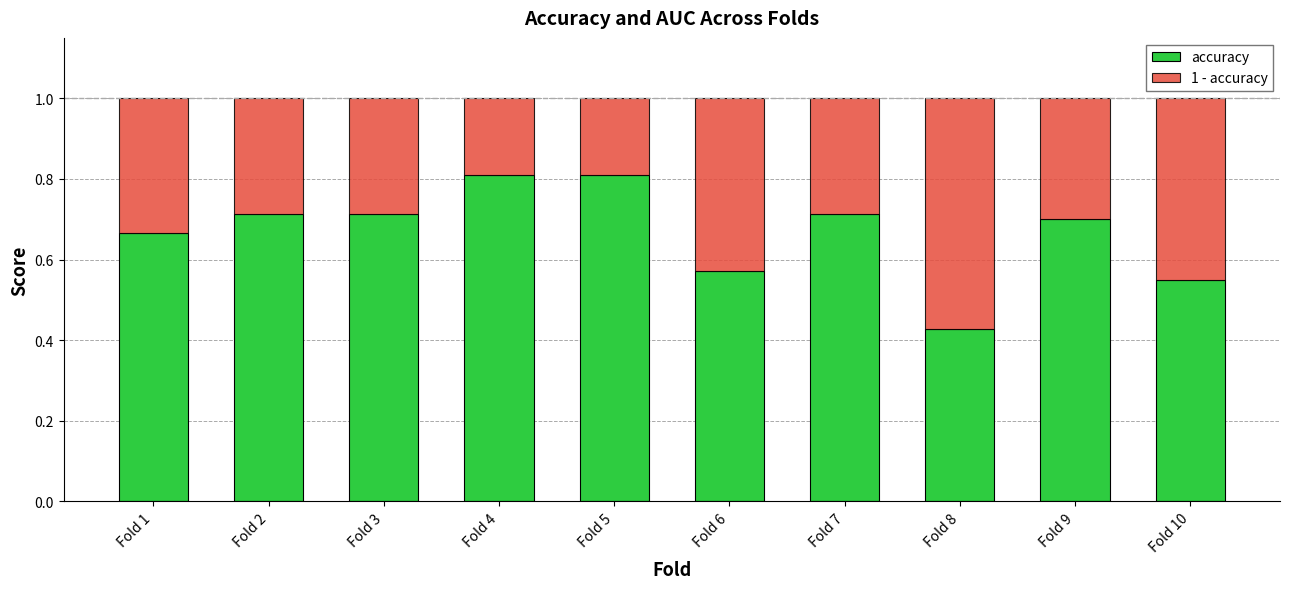

What is the total value across all series at Fold 1?

1.0